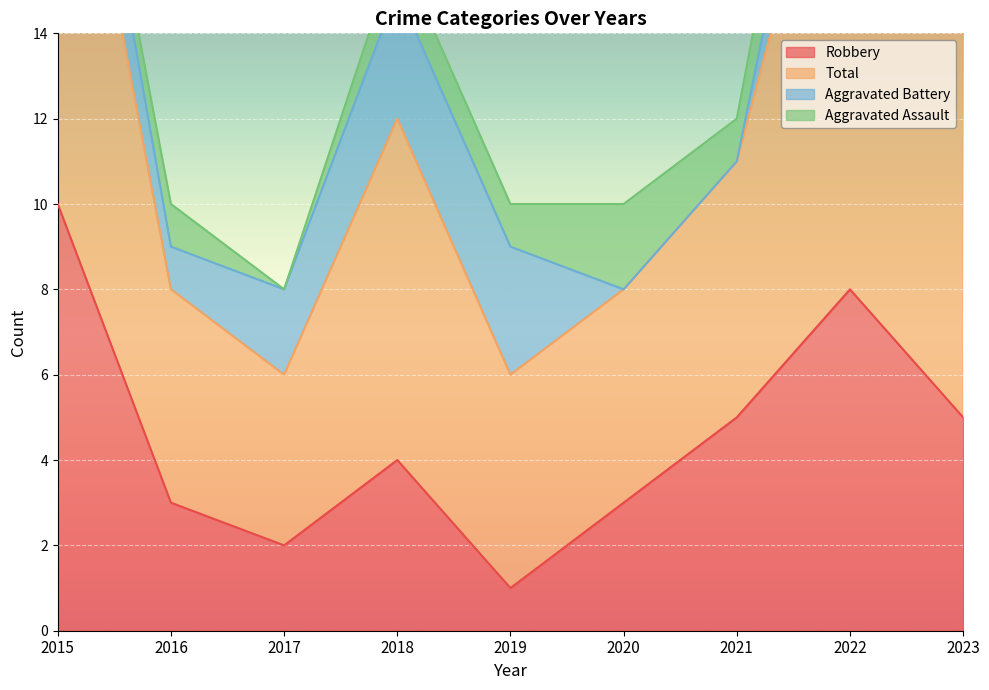

Is it true that Robbery equals 7 at 2023?

False